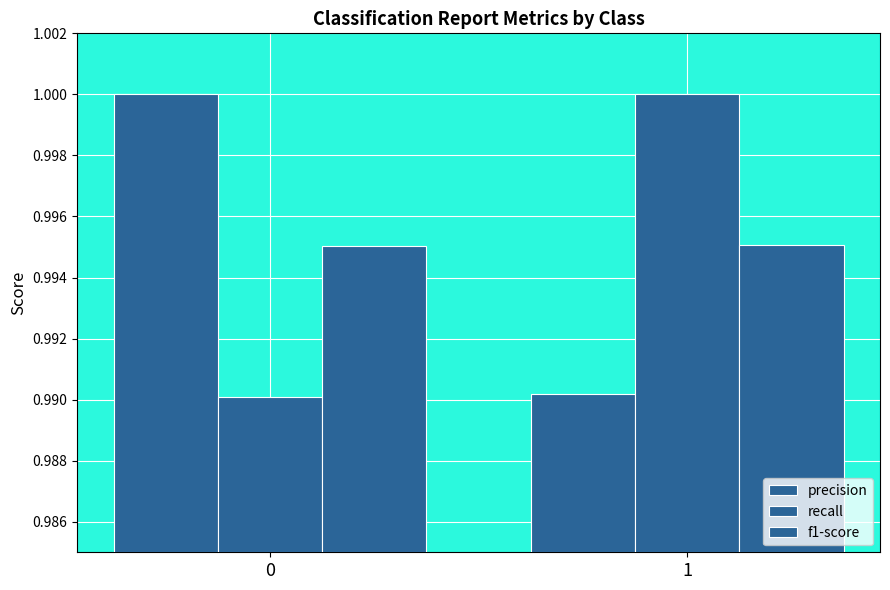

True or false: precision has a value of 0.5 at 0.

False